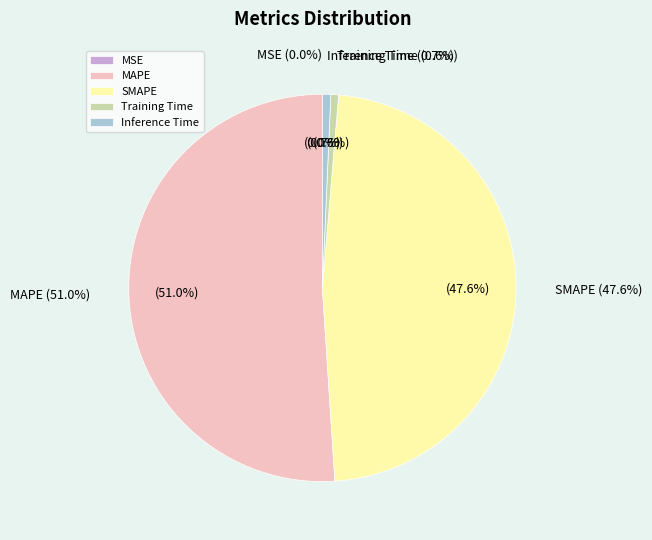

Which category has the biggest portion of the pie?

MAPE